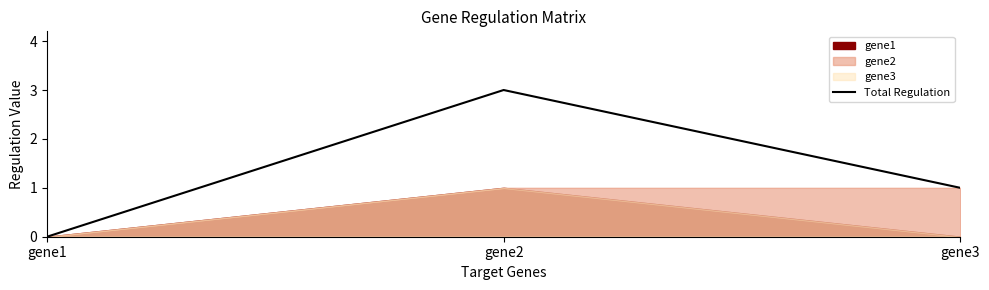

Rank the categories by value from lowest to highest.

gene1, gene3, gene2